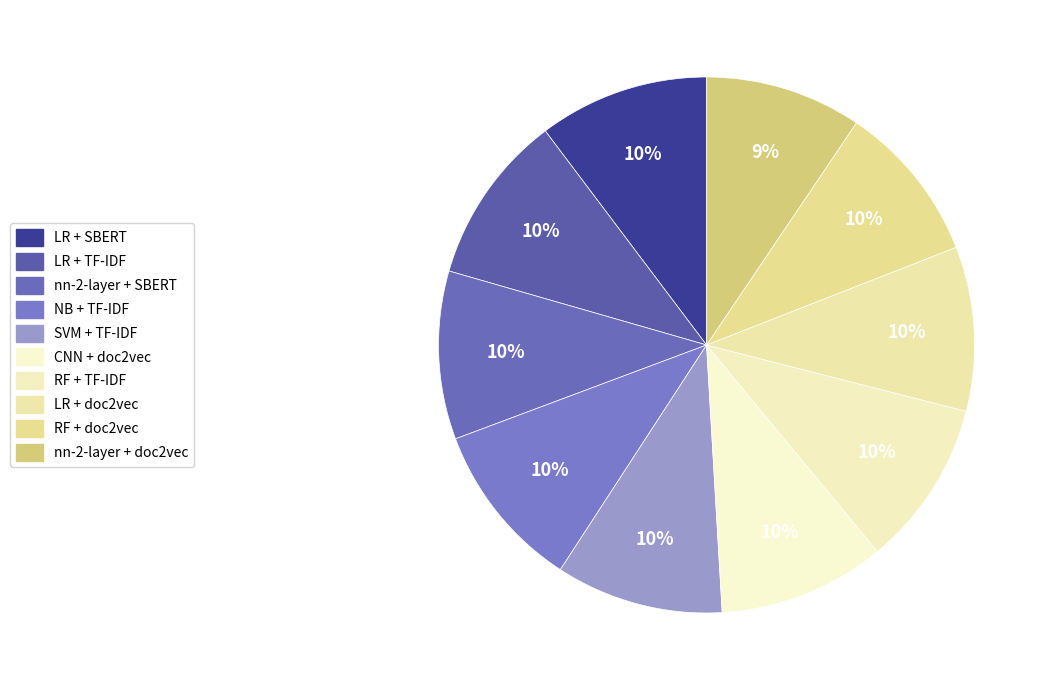

To the nearest percent, what portion does LR + TF-IDF represent?

10%